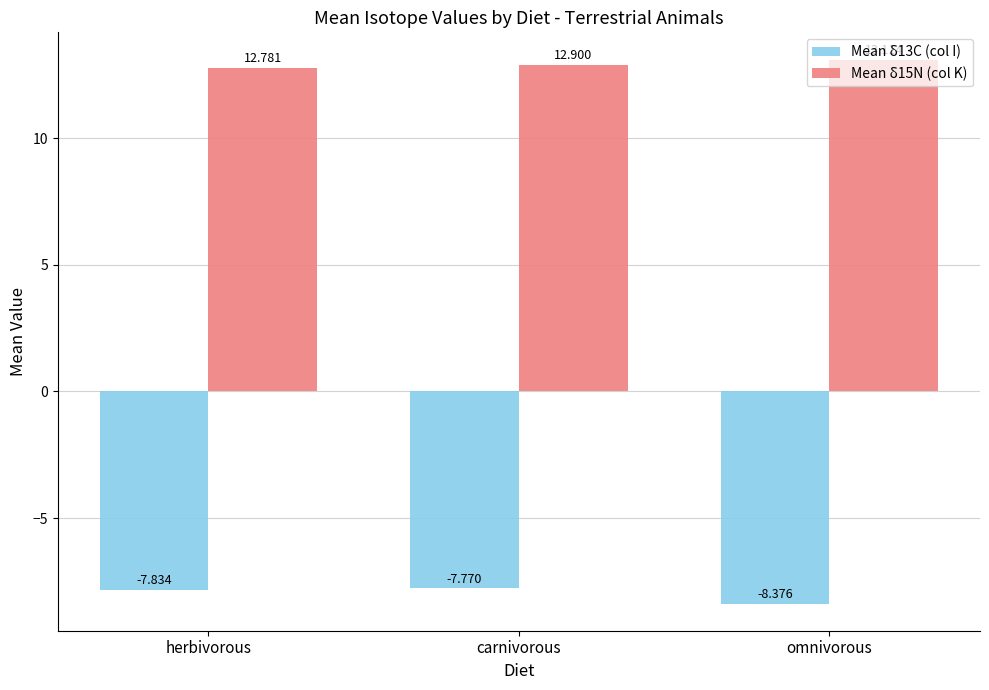

At how many categories does at least one series exceed 1?

3